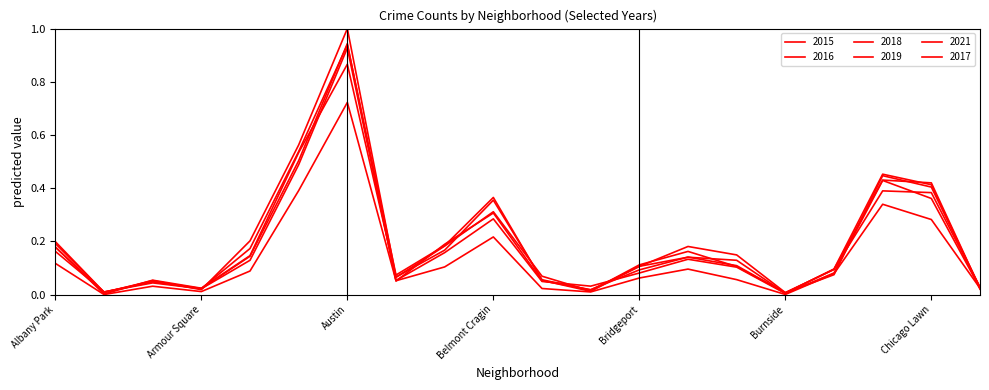

How many intersections are there between 2018 and 2021?

4